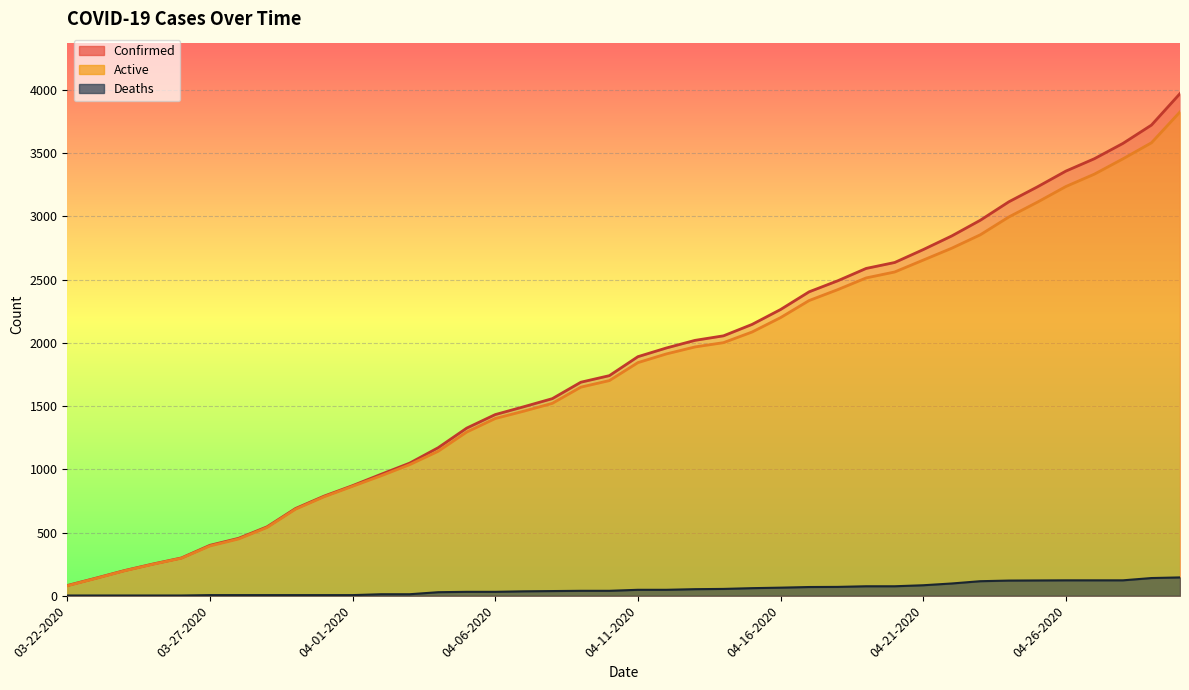

Which series has the largest range (max minus min)?

Confirmed